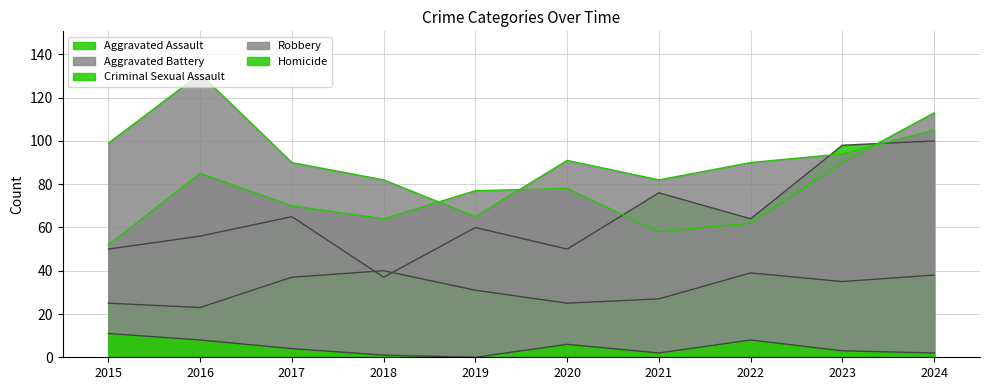

What is the average value of the Robbery series?

93